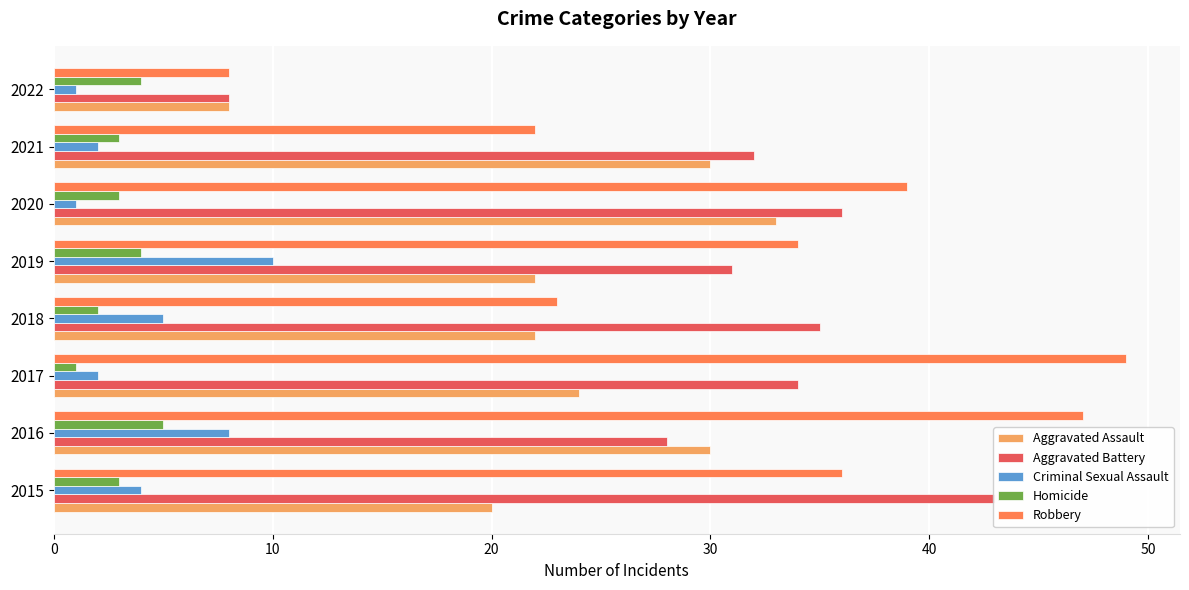

Between 2021 and 2018, which is larger?

2021